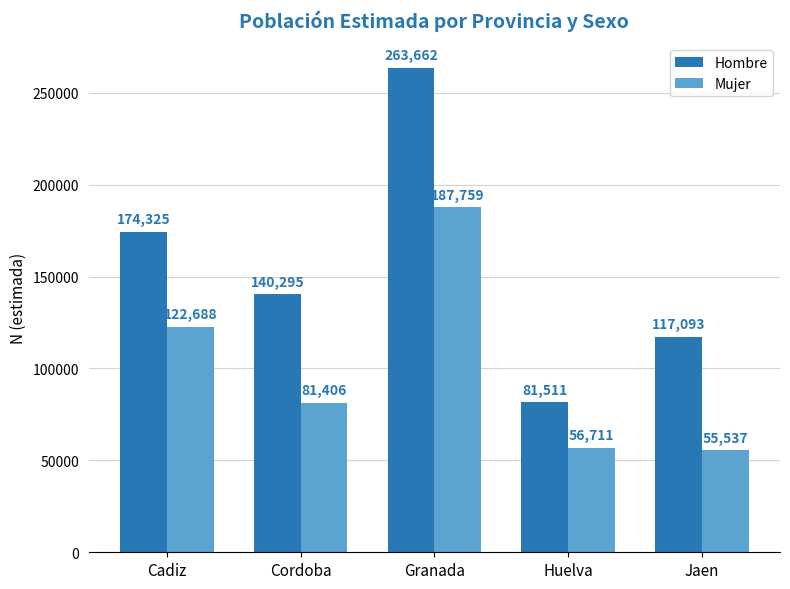

The Mujer series shows 27535 at Huelva. True or false?

False